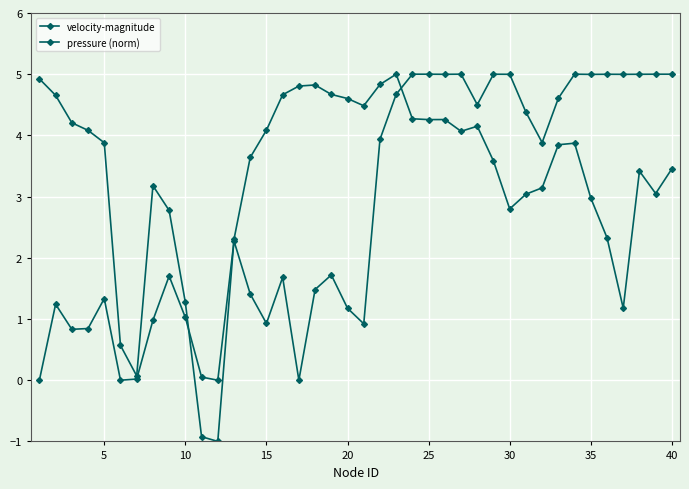

What is the minimum value shown in the chart?

-1.0